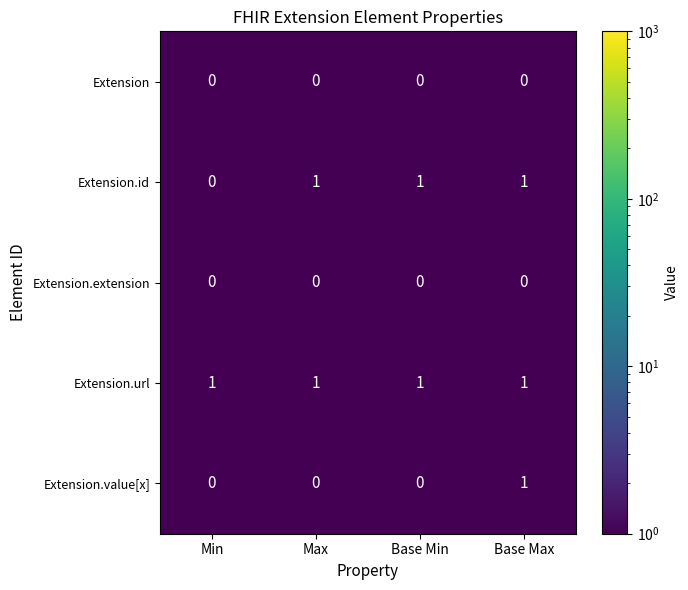

At which label is Extension.id closest to 0?

Min